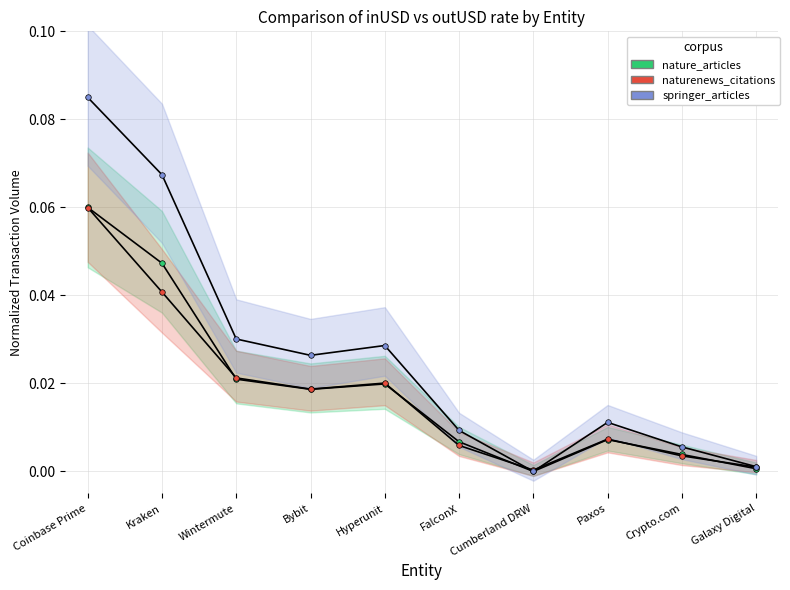

Reading left to right, extract all data points from this chart.

nature_articles: 0.1	0.0	0.0	0.0	0.0	0.0	0.0	0.0	0.0	0.0
naturenews_citations: 0.1	0.0	0.0	0.0	0.0	0.0	0.0	0.0	0.0	0.0
springer_articles: 0.1	0.1	0.0	0.0	0.0	0.0	0.0	0.0	0.0	0.0